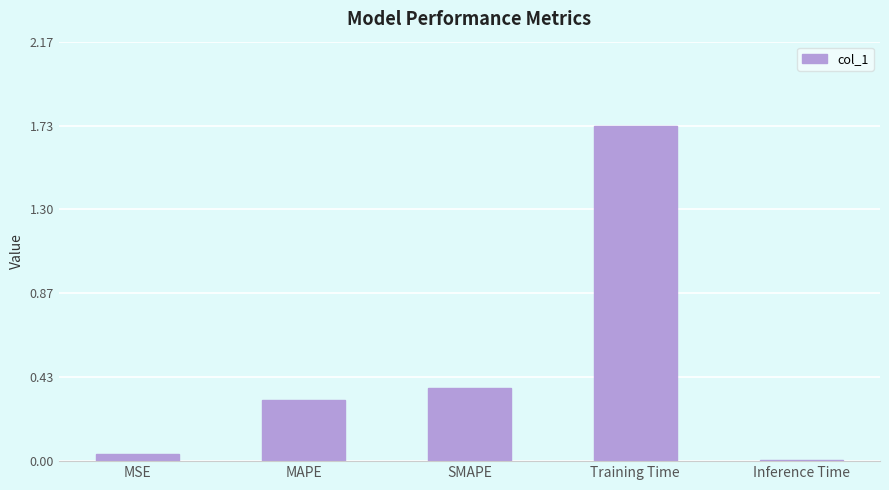

Which category has the highest value across all series?

Training Time